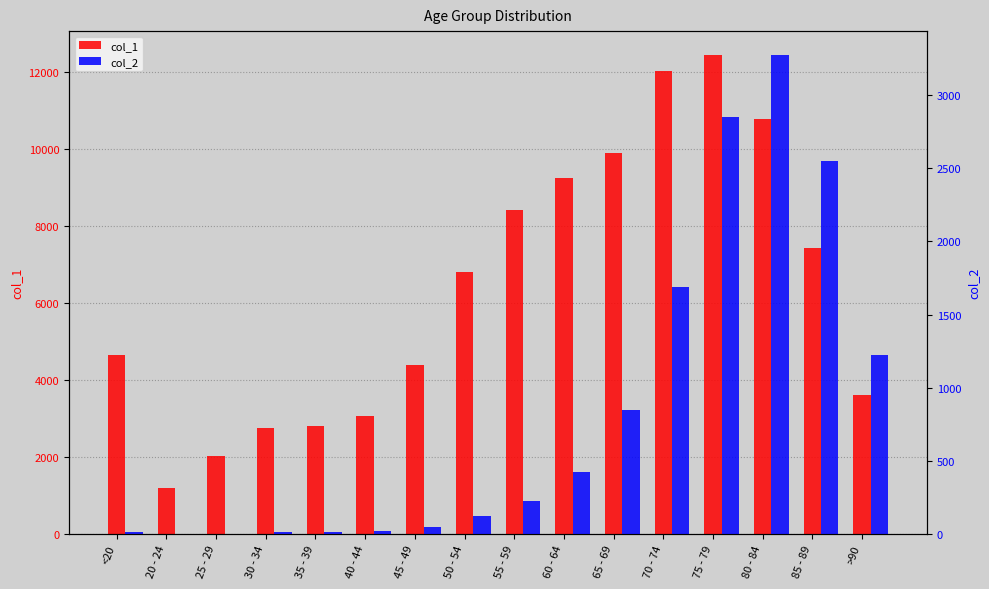

How many bars are there in total?

32